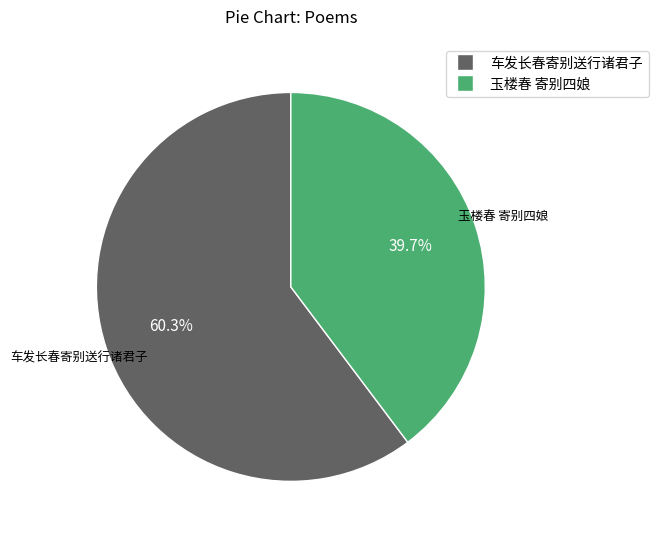

Is there any slice that represents more than half of the pie?

Yes